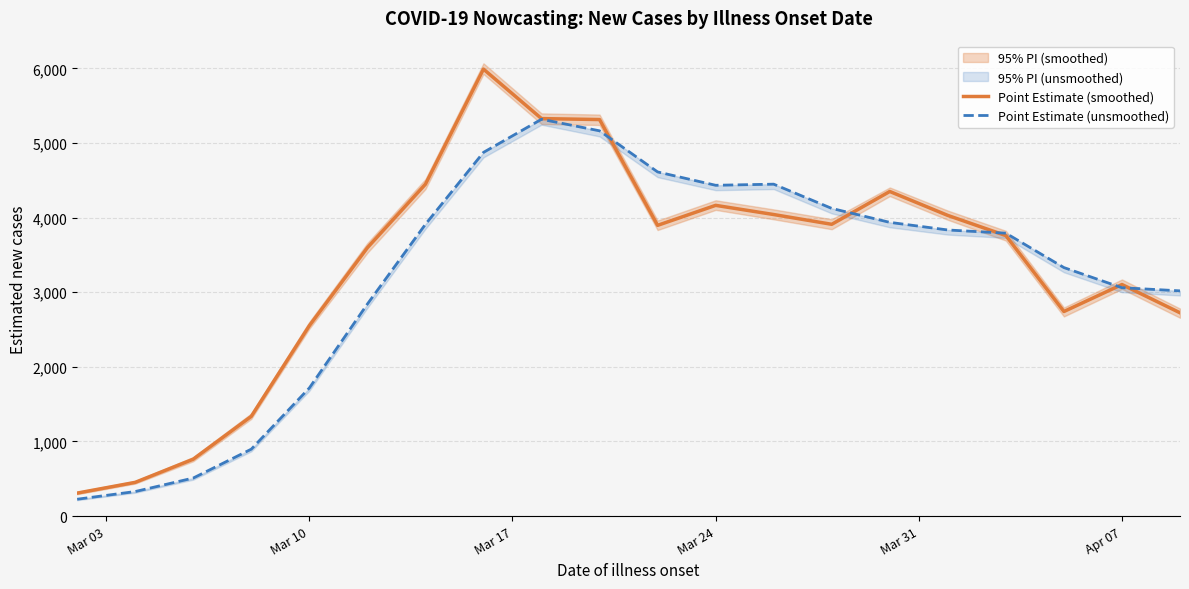

After their last crossing, which series has the higher values: Point Estimate (smoothed) or Point Estimate (unsmoothed)?

Point Estimate (unsmoothed)